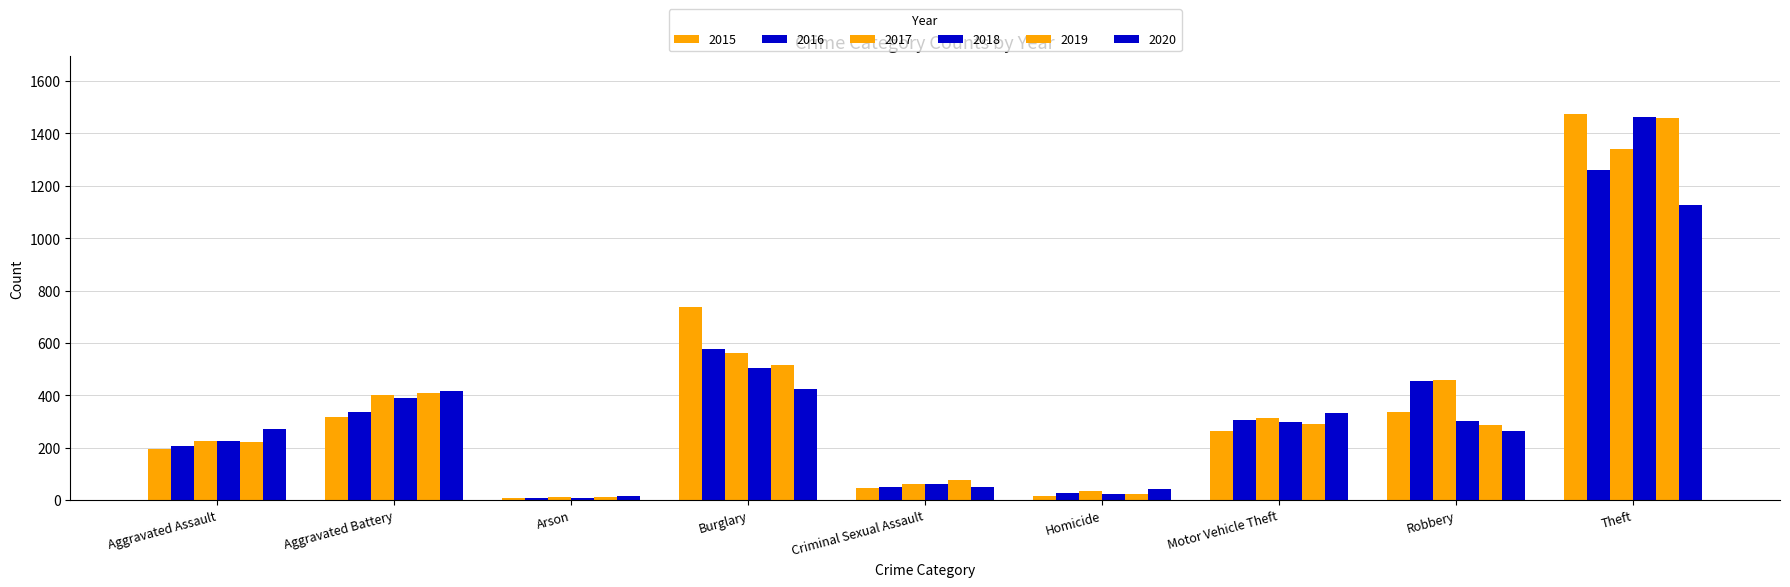

Are the bars grouped side by side (vs. stacked)?

Yes